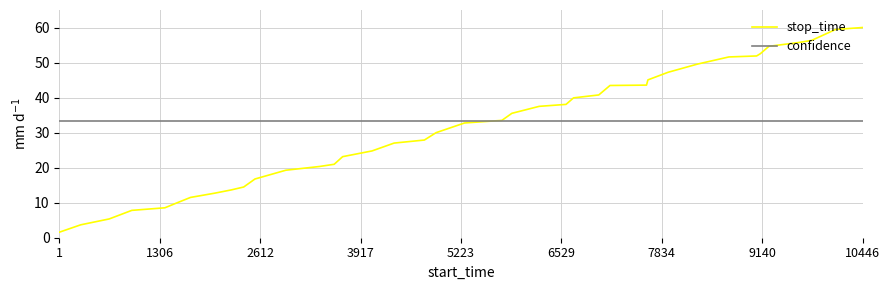

What is the greatest value displayed?

60.0